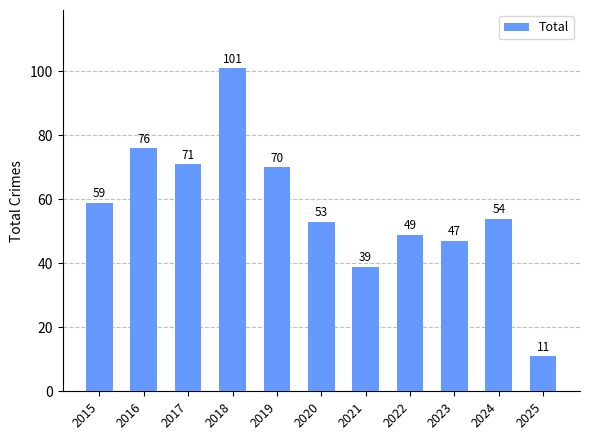

The value at 2017 is 71. True or false?

True